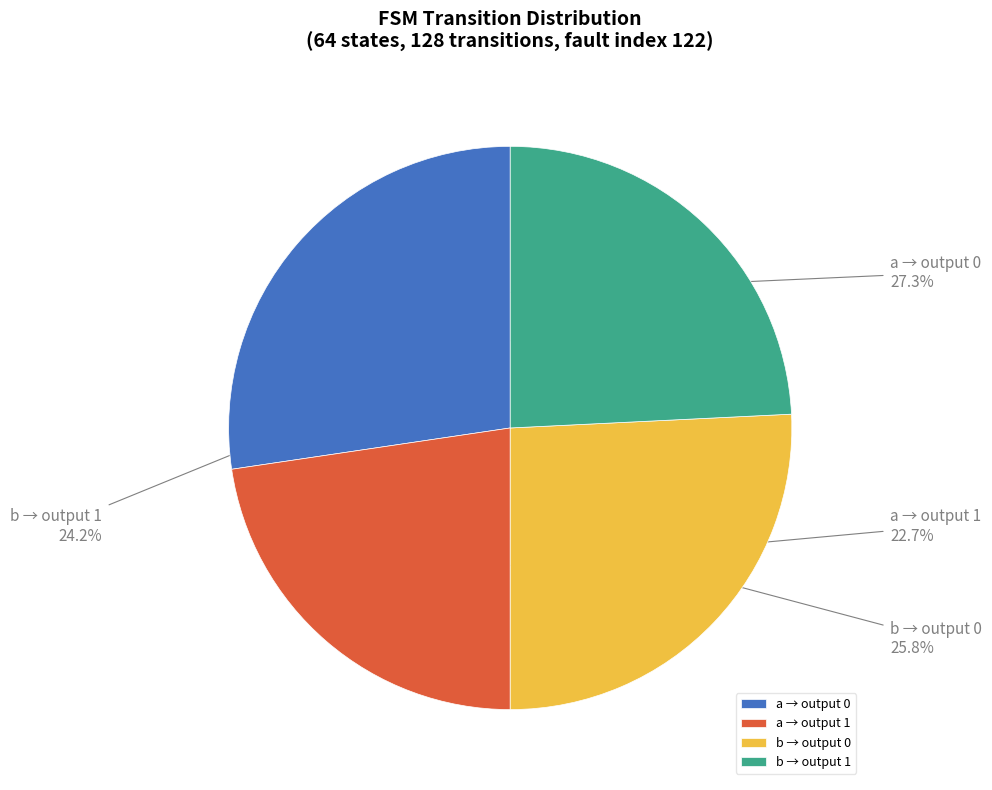

Which slice is the smallest?

a → output 1